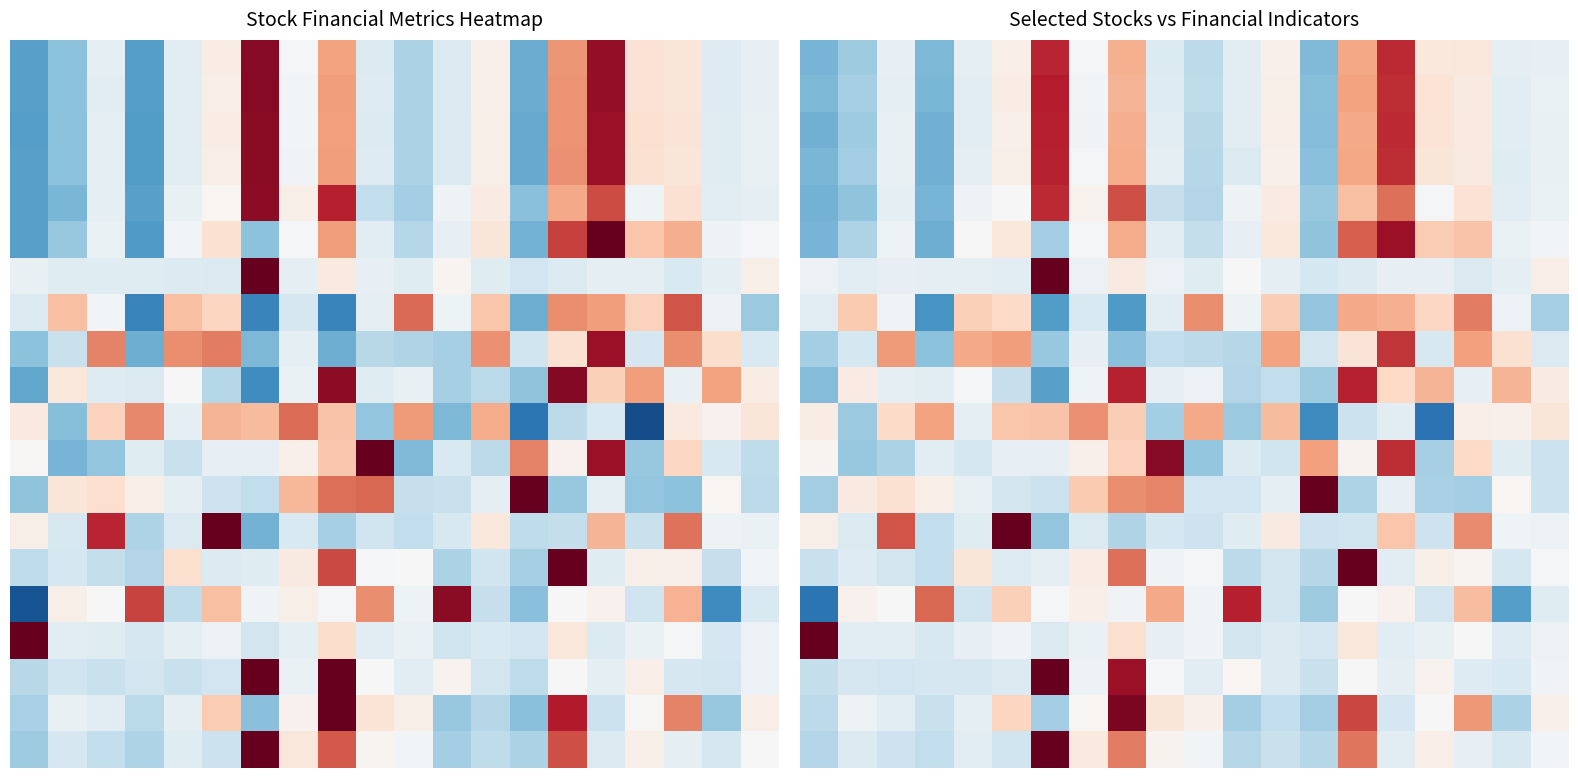

What is the spread (max minus min) of values at 18?

2.2